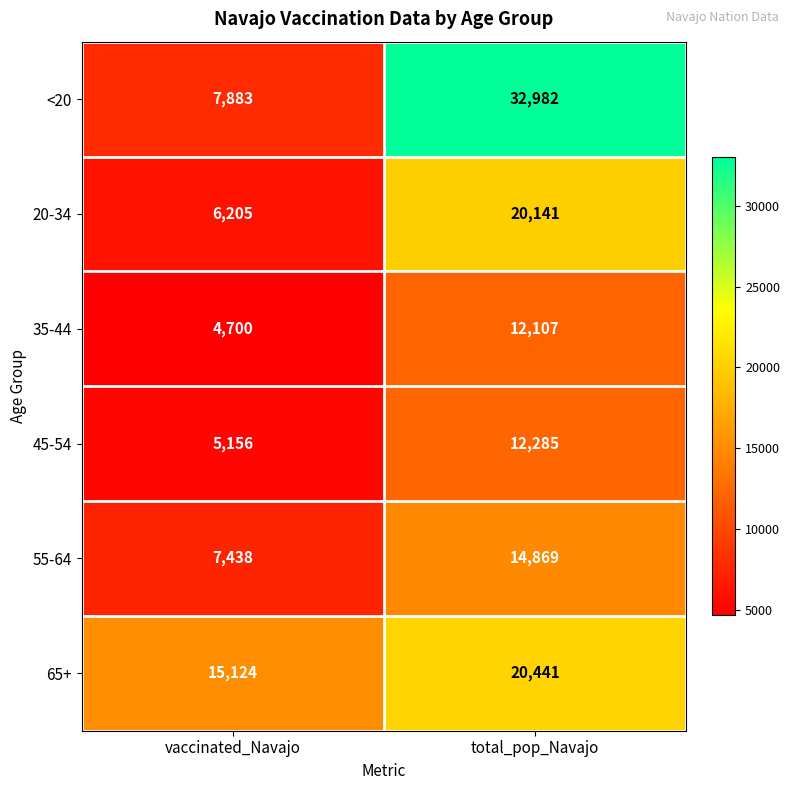

Which series has the largest range (max minus min)?

<20